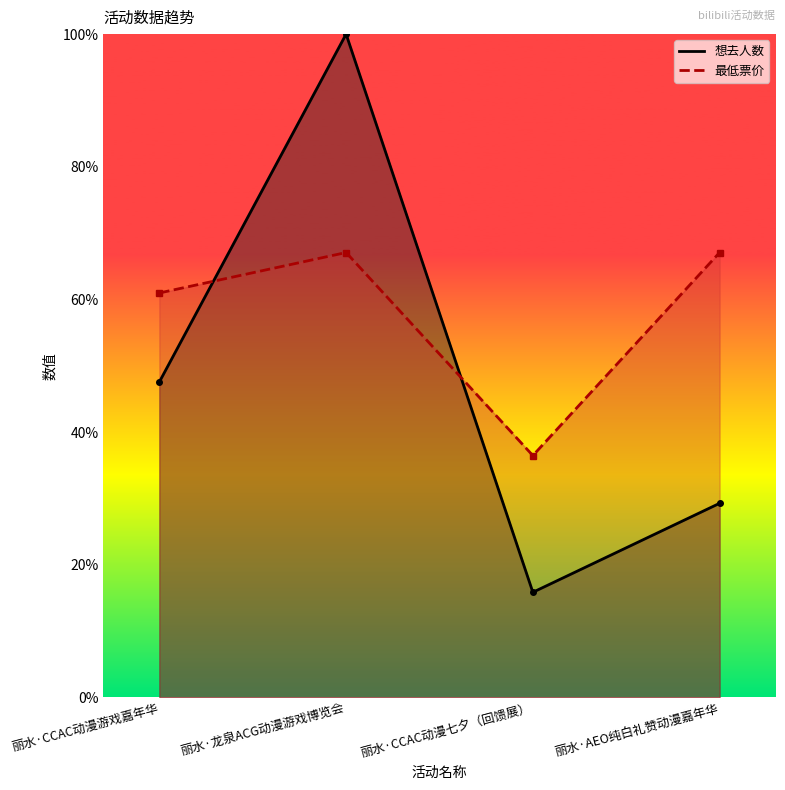

After their last crossing, which series has the higher values: 最低票价 or 想去人数?

最低票价